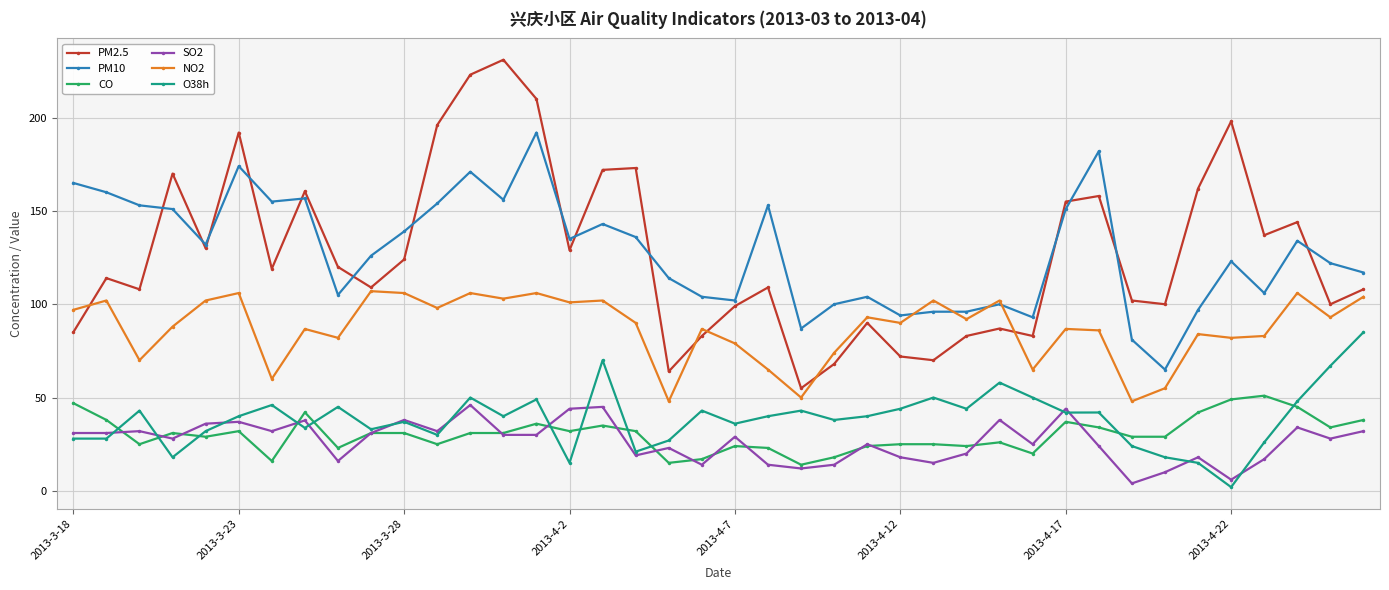

Which series has the widest spread of values?

PM2.5